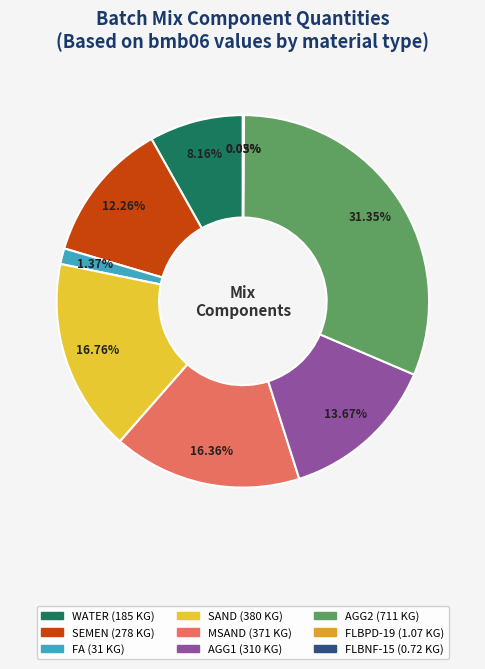

Between MSAND and AGG1, which is larger?

MSAND